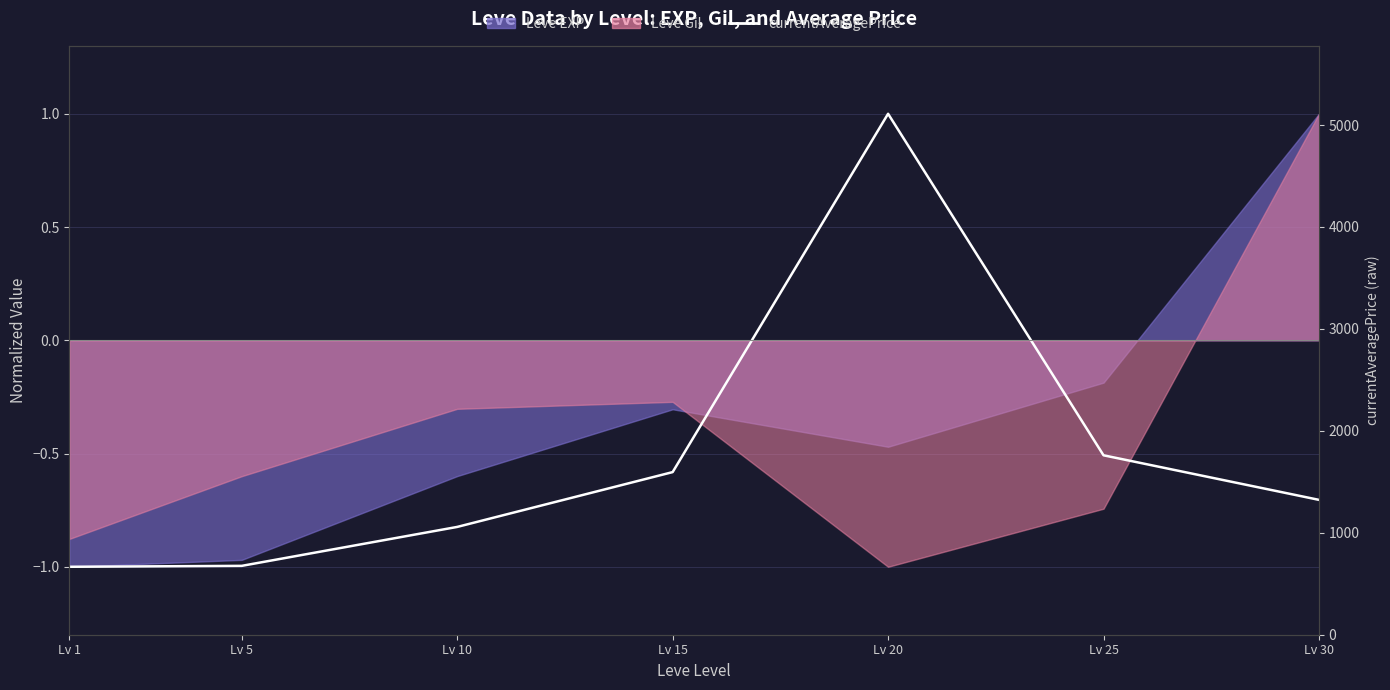

Where is the data nearest to the value 0?

Lv 25